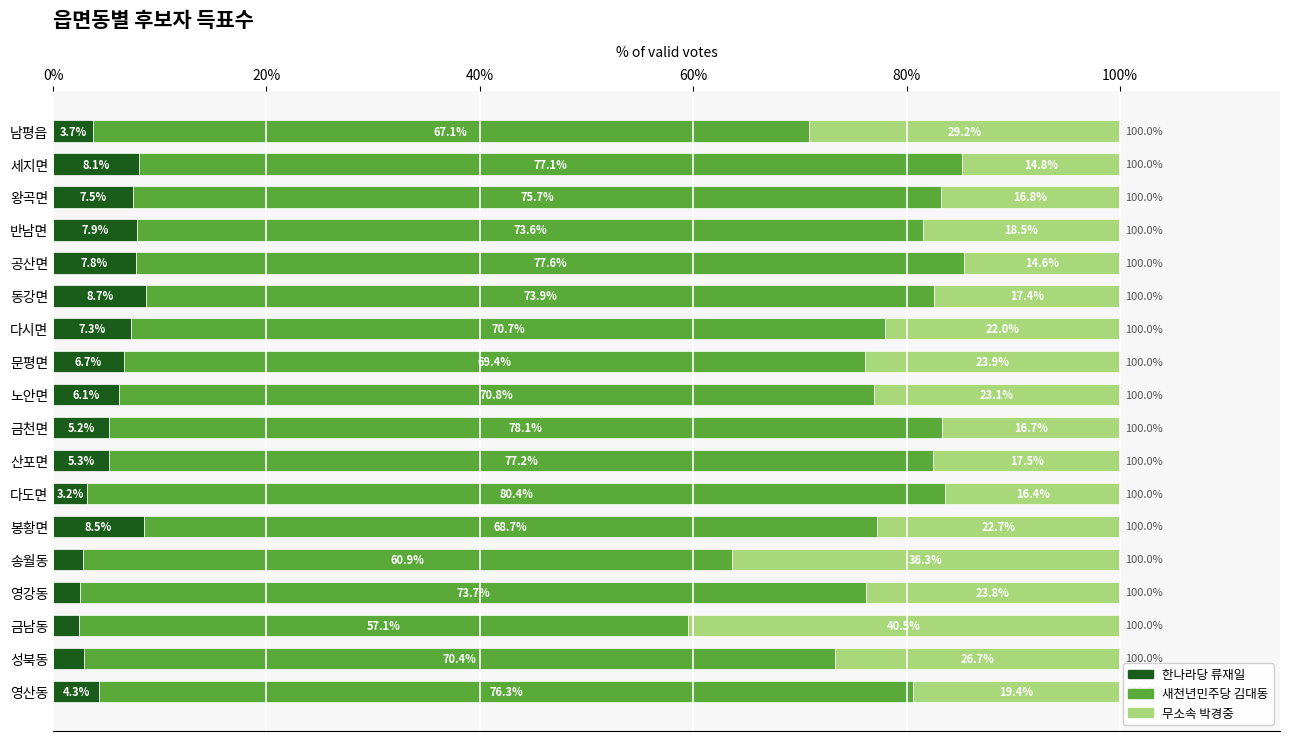

How many categories are shown in the chart?

18